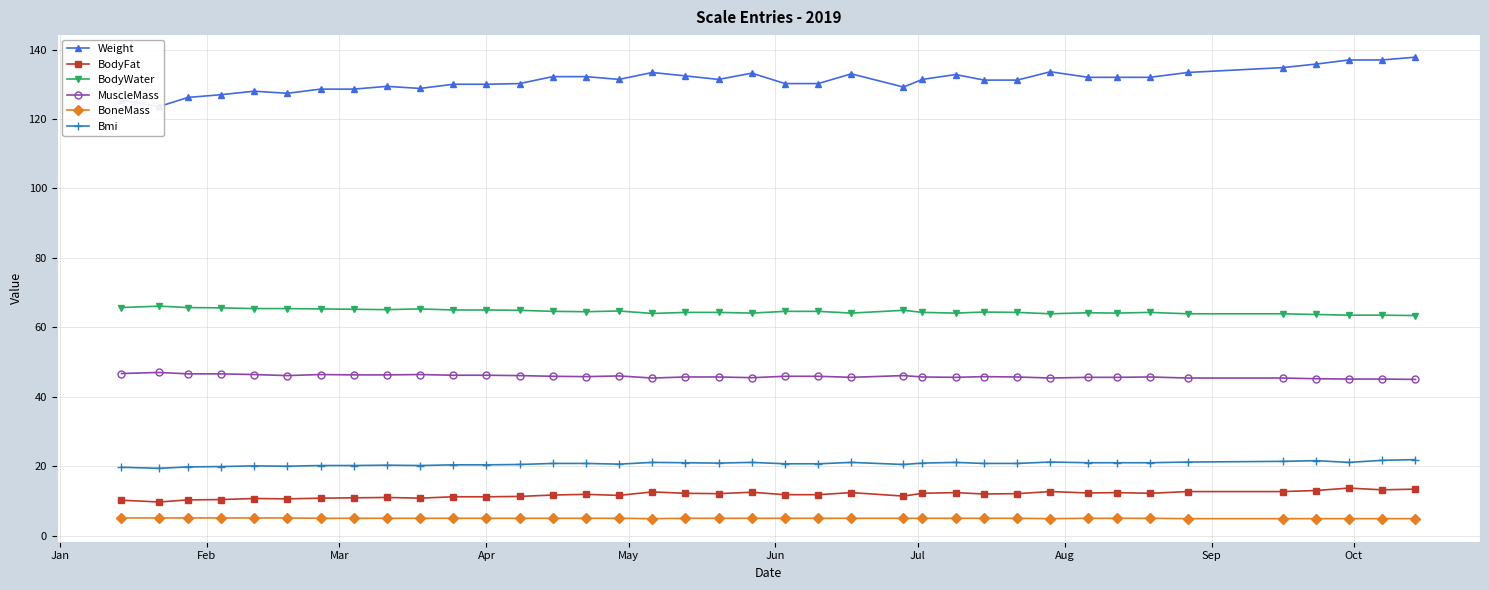

What is the value of the BoneMass point at the 19th from the left?

5.0